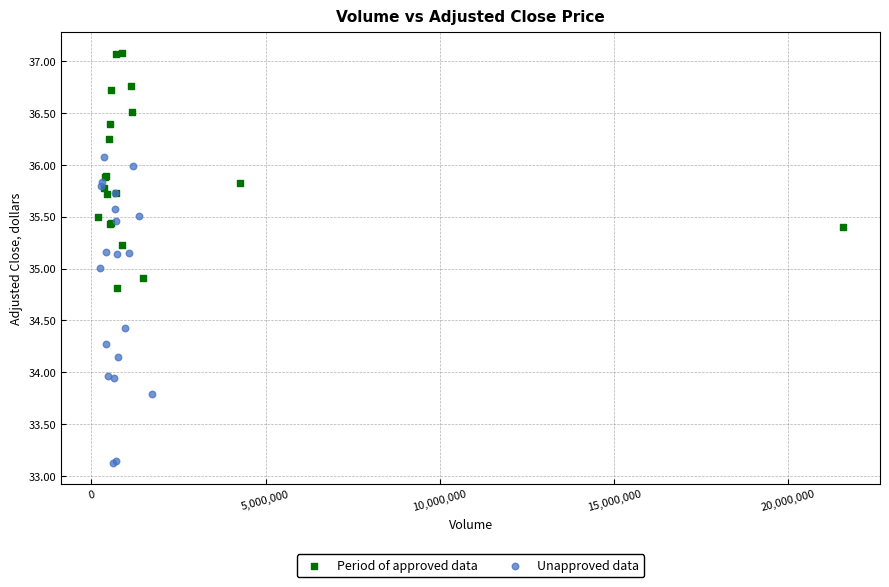

Which series has the widest spread of Y values?

Unapproved data